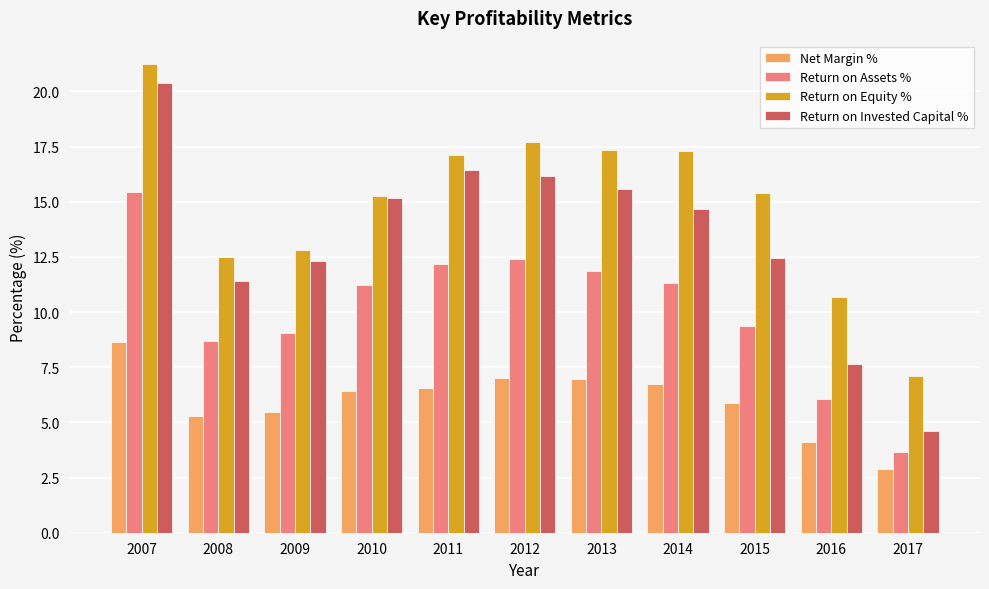

What is the smallest value displayed?

2.9